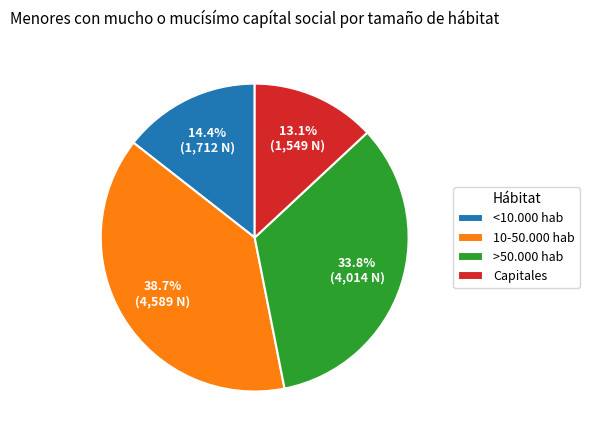

What is the largest slice in the pie chart?

10-50.000 hab